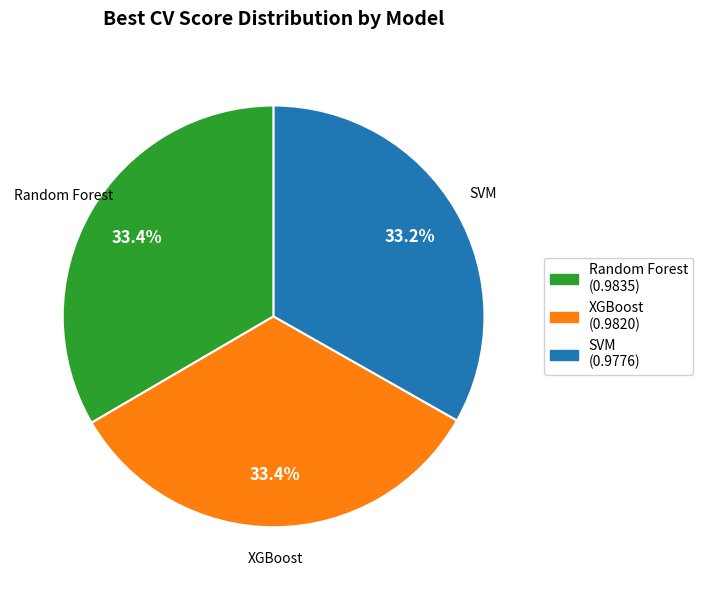

Is the sum of XGBoost and SVM greater than half?

Yes